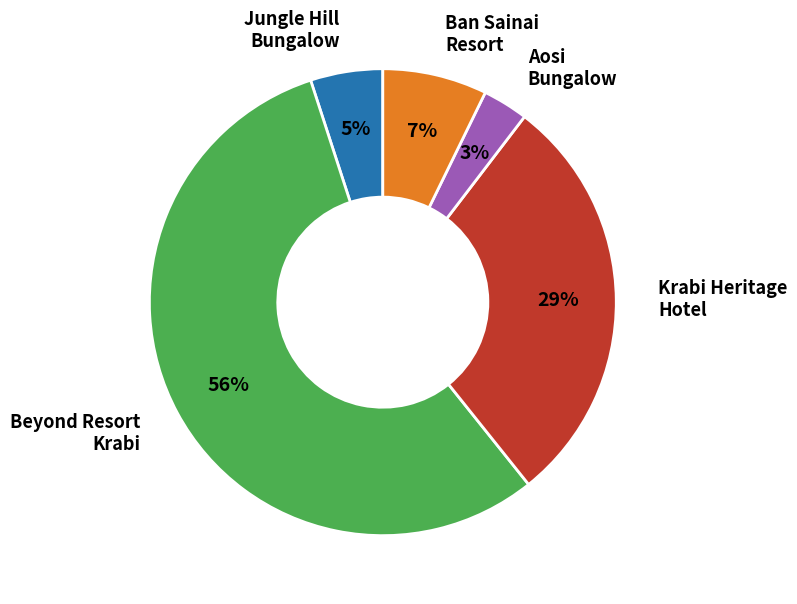

Is there any slice that represents more than half of the pie?

Yes